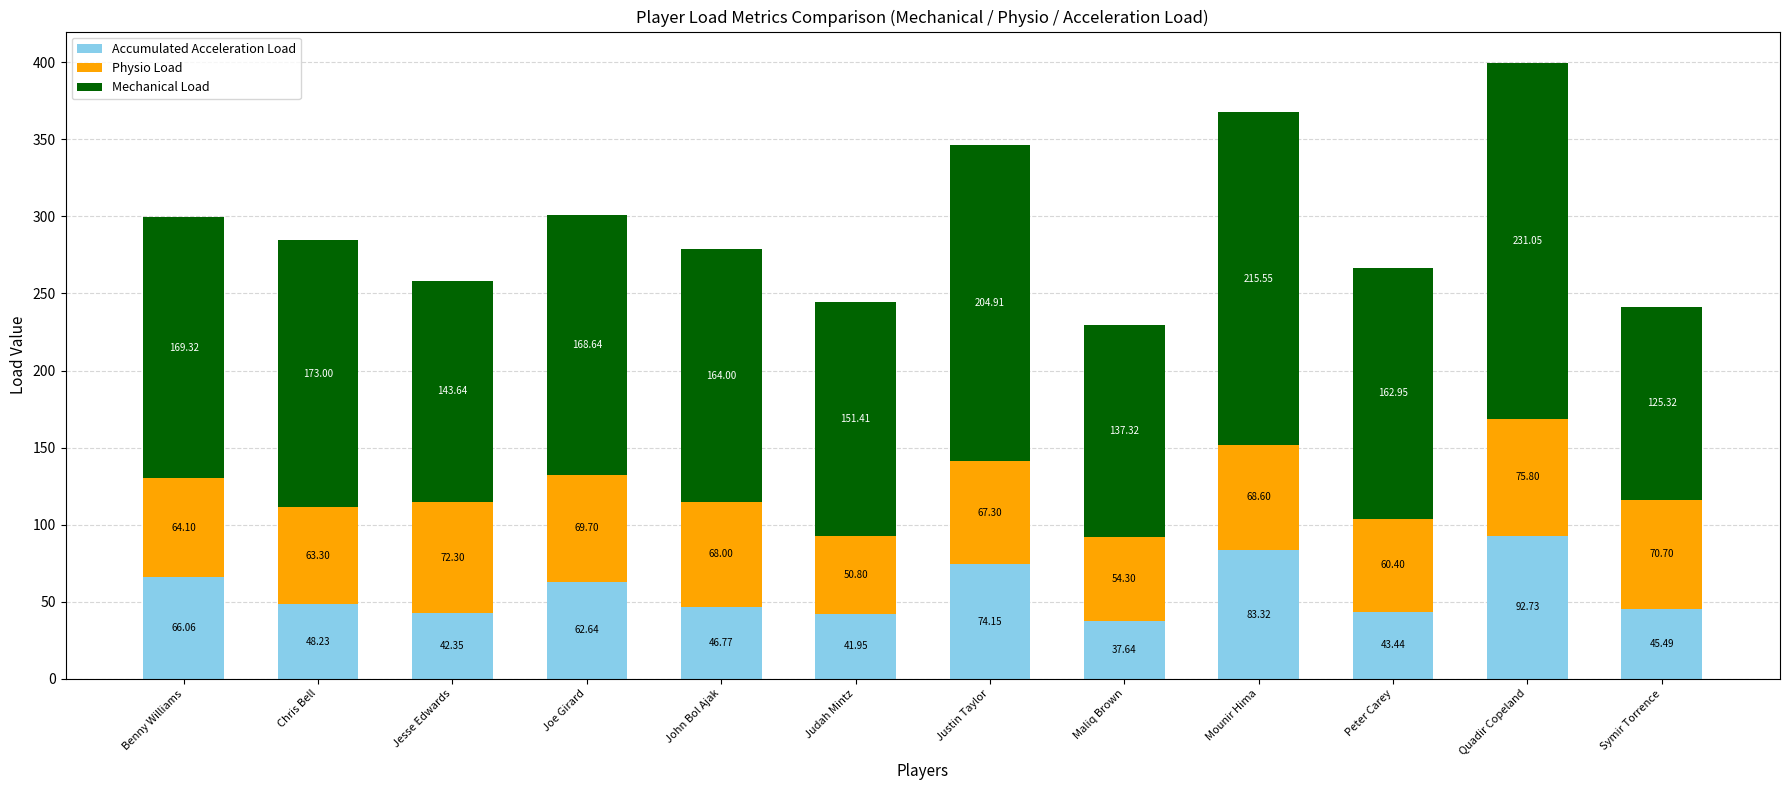

At which label does Accumulated Acceleration Load reach its peak?

Quadir Copeland